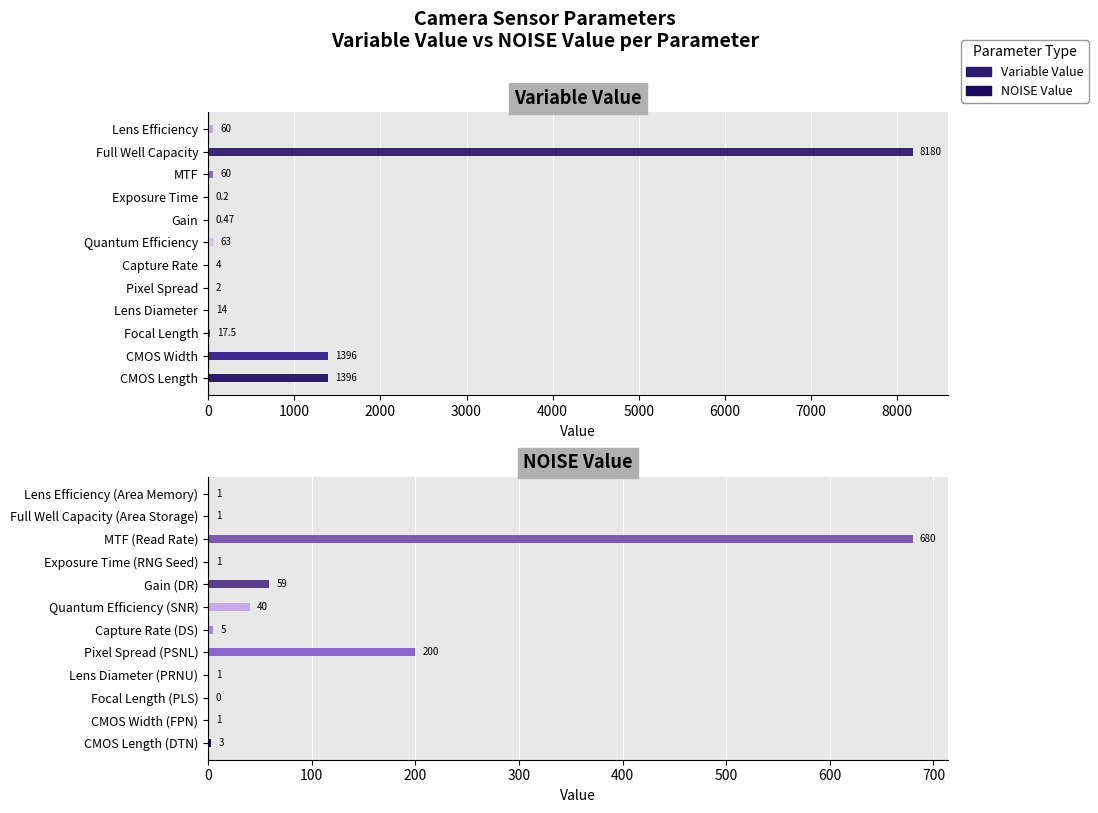

List the series in order of their overall mean, lowest first.

NOISE Value, Variable Value